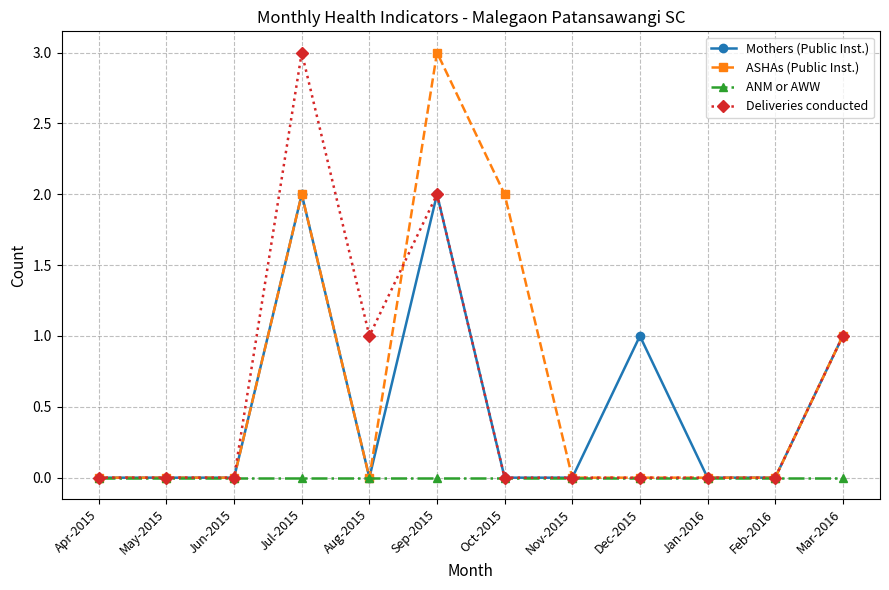

How many ASHAs (Public Inst.) values are between 0 and 2?

11